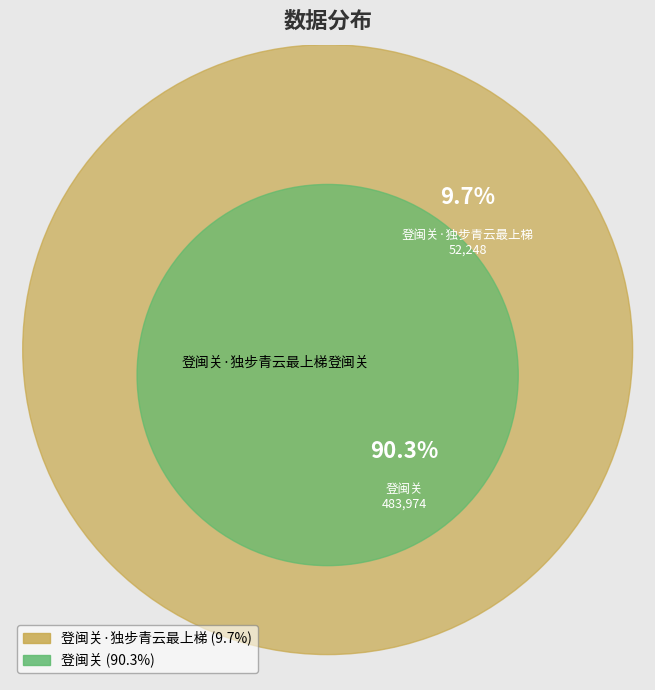

Rank the categories by value from highest to lowest.

登闽关, 登闽关·独步青云最上梯